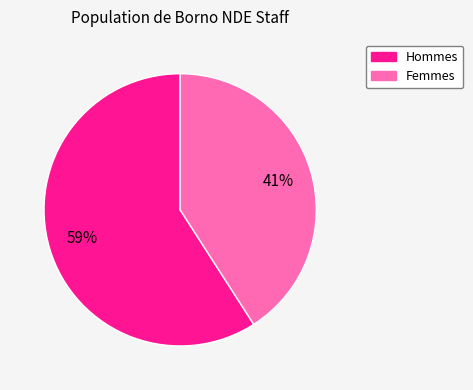

Does any single category account for the majority?

Yes